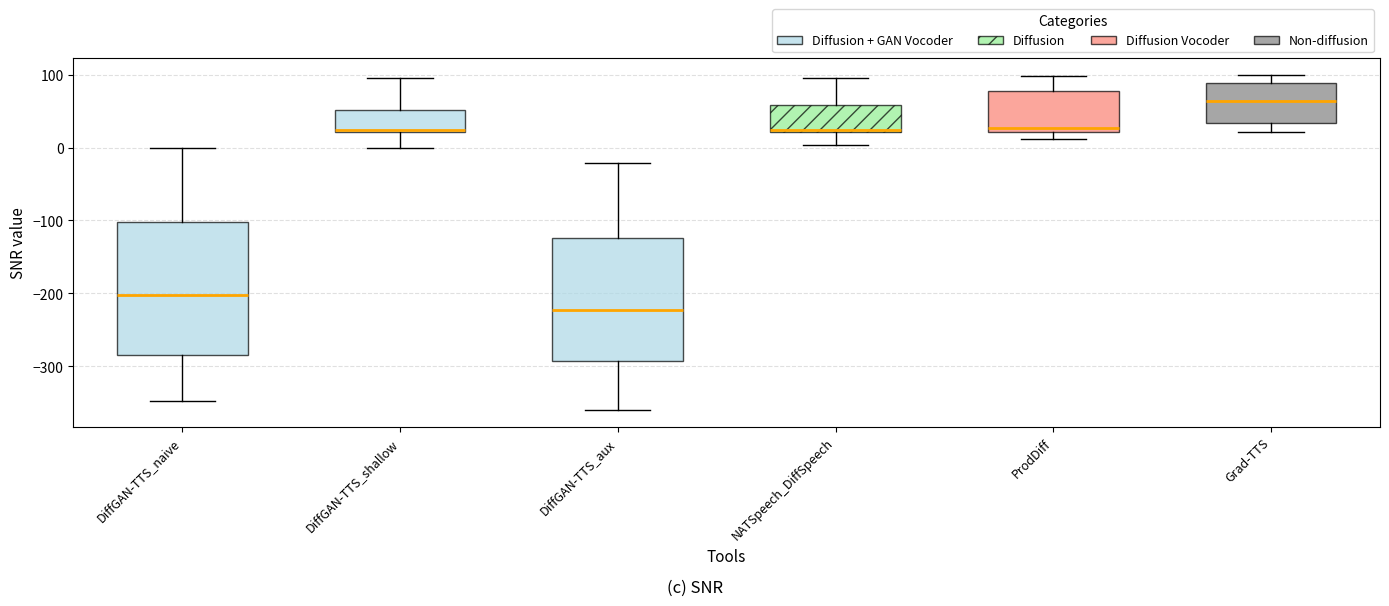

Comparing the boxes themselves (not the whiskers), which one is the tallest?

DiffGAN-TTS_naive